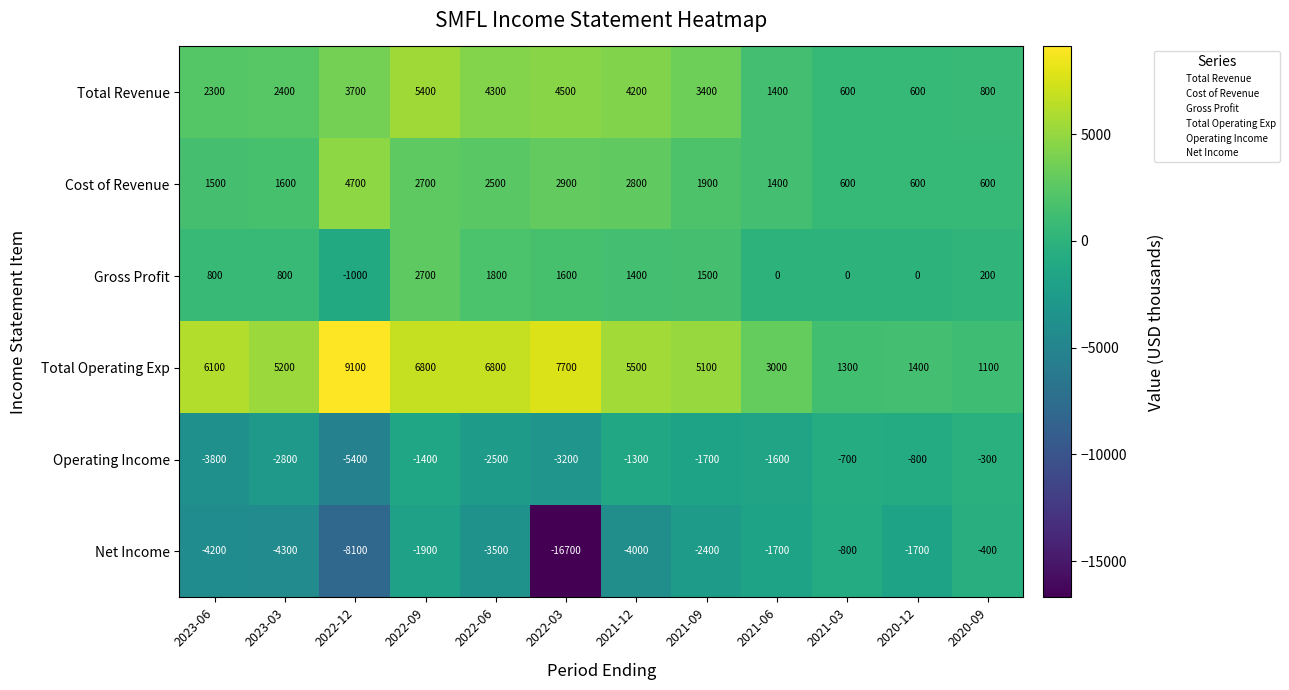

Rank the series by their maximum value, from lowest to highest.

Net Income, Operating Income, Gross Profit, Cost of Revenue, Total Revenue, Total Operating Exp